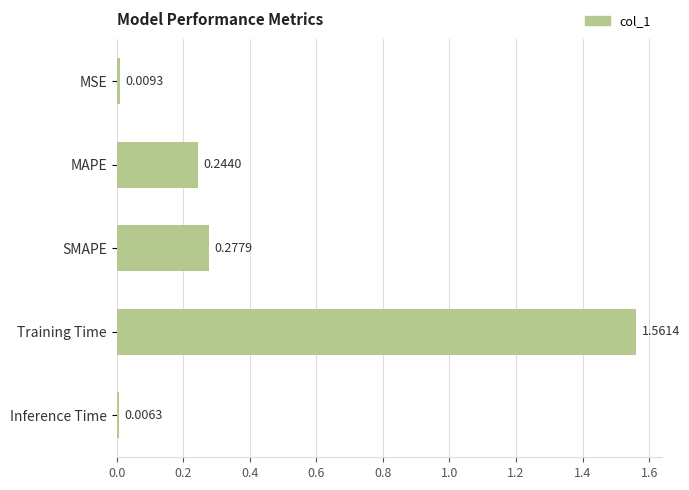

Rank the categories by value from highest to lowest.

Training Time, SMAPE, MAPE, MSE, Inference Time